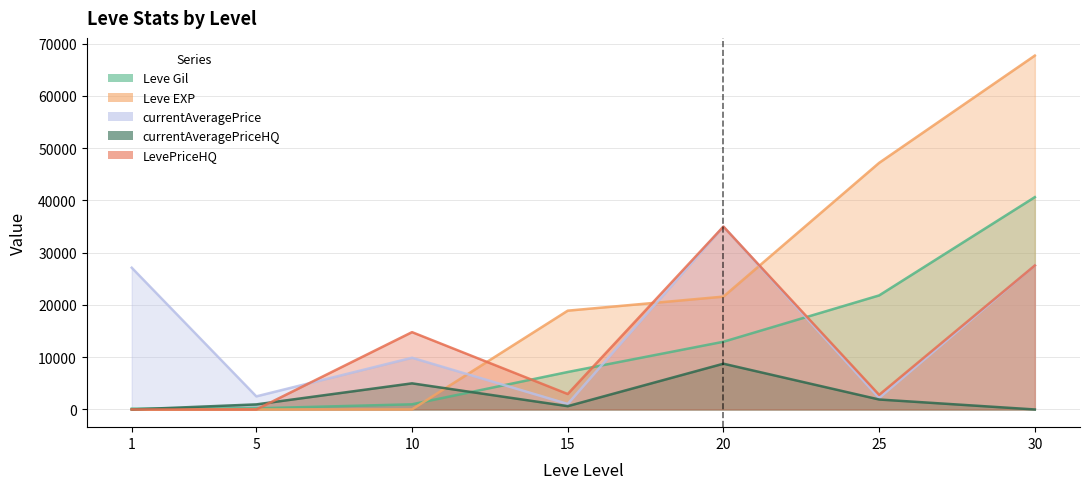

What is the difference between the LevePriceHQ values at 10 and 5?

14800